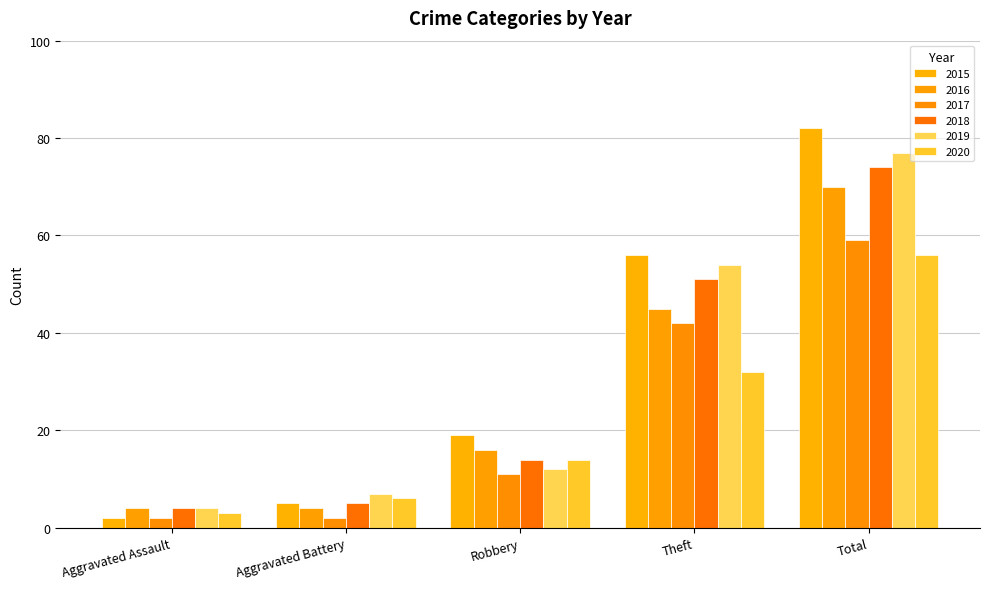

What is the smallest value displayed?

2